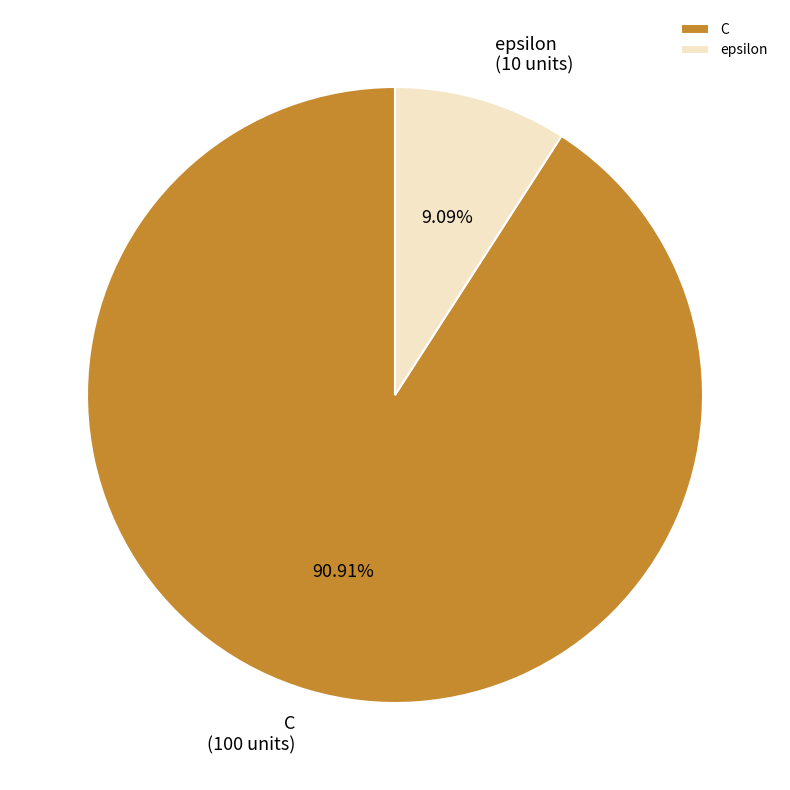

Does C account for over 50% of the chart?

Yes